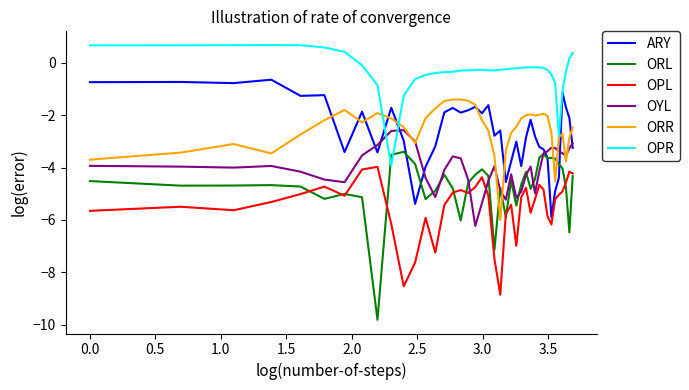

What is the average value of the OYL series?

-4.0